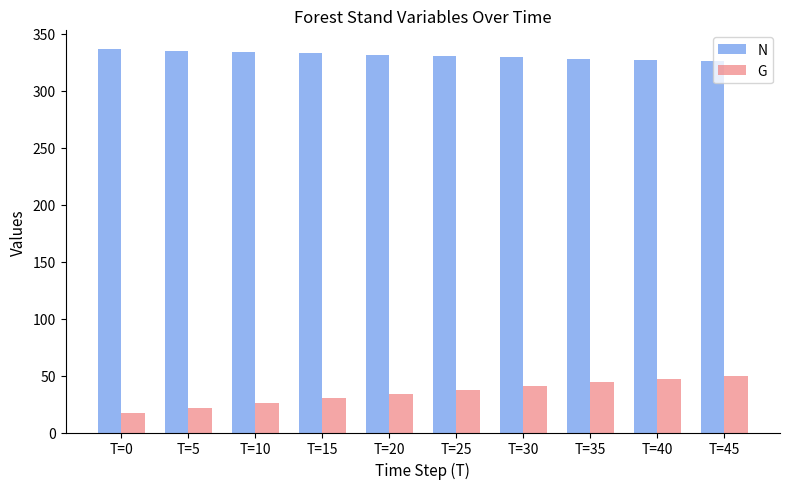

What is the total value across all series at T=10?

359.5